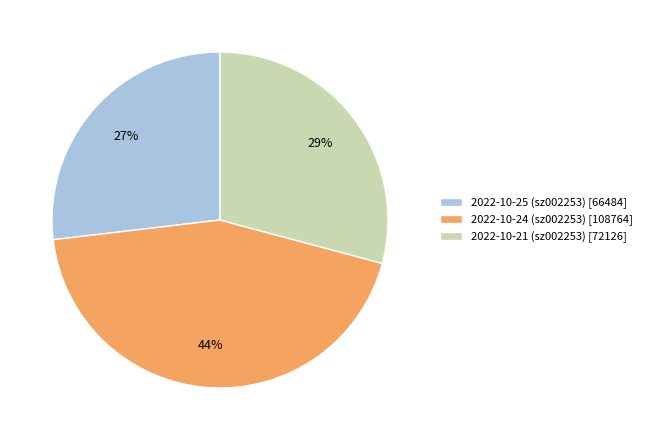

To the nearest percent, what is the difference between the largest and smallest slice percentages?

17%